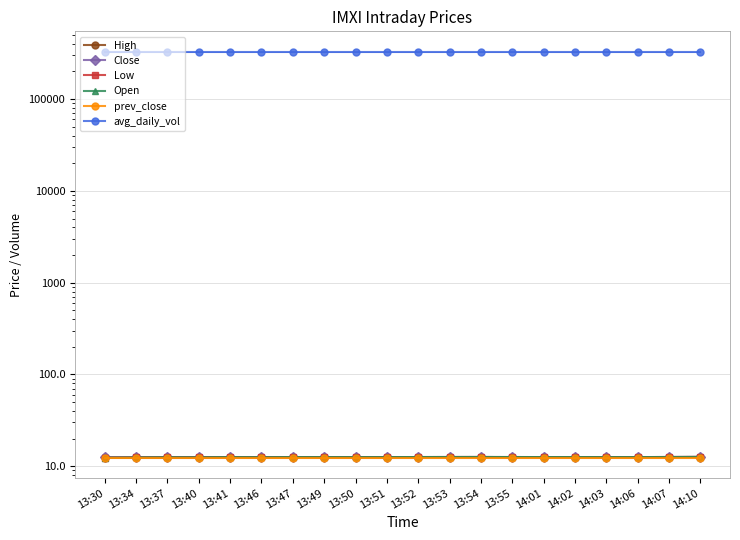

Reading left to right, transcribe all the data shown in this chart.

High: 13:30=12.5	13:34=12.5	13:37=12.5	13:40=12.5	13:41=12.6	13:46=12.6	13:47=12.6	13:49=12.6	13:50=12.6	13:51=12.6	13:52=12.6	13:53=12.6	13:54=12.6	13:55=12.6	14:01=12.6	14:02=12.6	14:03=12.6	14:06=12.6	14:07=12.6	14:10=12.6
Close: 13:30=12.5	13:34=12.5	13:37=12.5	13:40=12.5	13:41=12.6	13:46=12.6	13:47=12.6	13:49=12.6	13:50=12.6	13:51=12.6	13:52=12.6	13:53=12.6	13:54=12.6	13:55=12.6	14:01=12.6	14:02=12.6	14:03=12.6	14:06=12.6	14:07=12.6	14:10=12.6
Low: 13:30=12.4	13:34=12.5	13:37=12.5	13:40=12.5	13:41=12.6	13:46=12.5	13:47=12.6	13:49=12.6	13:50=12.6	13:51=12.6	13:52=12.6	13:53=12.6	13:54=12.6	13:55=12.6	14:01=12.6	14:02=12.6	14:03=12.6	14:06=12.6	14:07=12.6	14:10=12.6
Open: 13:30=12.4	13:34=12.5	13:37=12.5	13:40=12.5	13:41=12.6	13:46=12.5	13:47=12.6	13:49=12.6	13:50=12.6	13:51=12.6	13:52=12.6	13:53=12.6	13:54=12.6	13:55=12.6	14:01=12.6	14:02=12.6	14:03=12.6	14:06=12.6	14:07=12.6	14:10=12.6
prev_close: 13:30=12.4	13:34=12.4	13:37=12.4	13:40=12.4	13:41=12.4	13:46=12.4	13:47=12.4	13:49=12.4	13:50=12.4	13:51=12.4	13:52=12.4	13:53=12.4	13:54=12.4	13:55=12.4	14:01=12.4	14:02=12.4	14:03=12.4	14:06=12.4	14:07=12.4	14:10=12.4
avg_daily_vol: 13:30=327903.3	13:34=327903.3	13:37=327903.3	13:40=327903.3	13:41=327903.3	13:46=327903.3	13:47=327903.3	13:49=327903.3	13:50=327903.3	13:51=327903.3	13:52=327903.3	13:53=327903.3	13:54=327903.3	13:55=327903.3	14:01=327903.3	14:02=327903.3	14:03=327903.3	14:06=327903.3	14:07=327903.3	14:10=327903.3